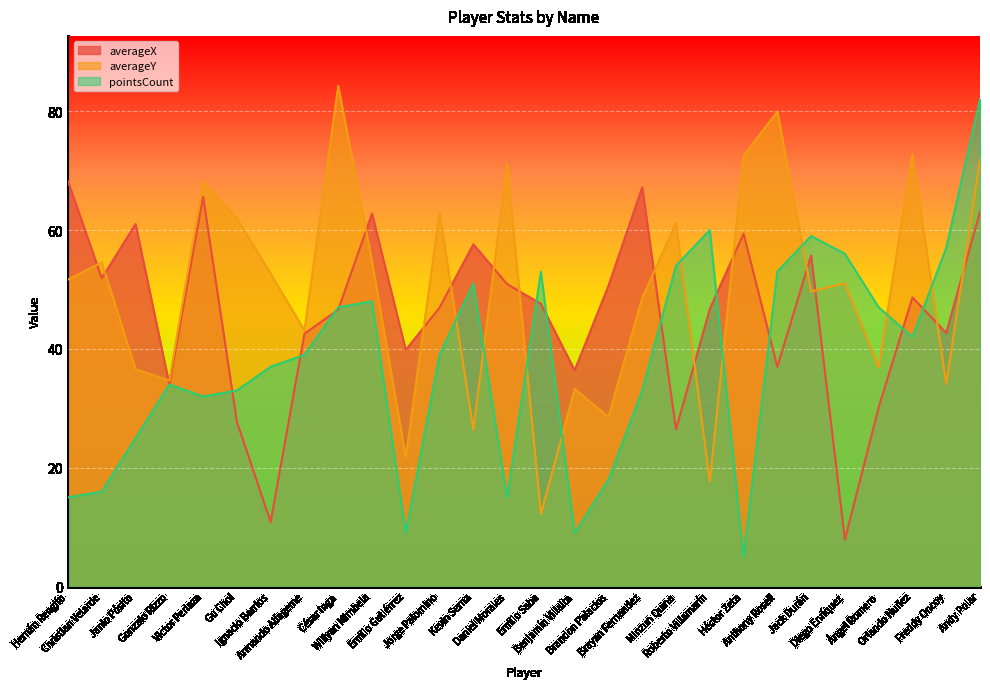

Reading left to right, transcribe all the data shown in this chart.

averageX: Hernán Rengifo=68.2	Christian Velarde=51.9	Janio Pósito=61.0	Gonzalo Rizzo=34.0	Victor Perlaza=65.6	Gu Choi=27.7	Ignacio Barrios=10.9	Armando Alfageme=42.6	César Inga=46.6	Willyan Mimbela=62.8	Emilio Gutiérrez=39.8	Jorge Palomino=46.9	Kevin Serna=57.6	Daniel Morales=50.9	Emilio Saba=47.6	Benjamín Villalta=36.4	Brandon Palacios=50.6	Brayan Fernandez=67.2	Minzun Quina=26.4	Roberto Villamarín=46.7	Héctor Zeta=59.4	Anthony Rosell=37.0	Jack Durán=55.7	Diego Enríquez=7.9	Ángel Romero=30.2	Orlando Nuñez=48.7	Freddy Oncoy=42.7	Andy Polar=63.1
averageY: Hernán Rengifo=51.7	Christian Velarde=54.6	Janio Pósito=36.6	Gonzalo Rizzo=34.7	Victor Perlaza=68.1	Gu Choi=61.9	Ignacio Barrios=52.6	Armando Alfageme=43.1	César Inga=84.2	Willyan Mimbela=54.8	Emilio Gutiérrez=21.7	Jorge Palomino=62.9	Kevin Serna=26.4	Daniel Morales=71.1	Emilio Saba=12.2	Benjamín Villalta=33.3	Brandon Palacios=28.5	Brayan Fernandez=48.6	Minzun Quina=61.2	Roberto Villamarín=17.7	Héctor Zeta=72.5	Anthony Rosell=80.0	Jack Durán=49.7	Diego Enríquez=51.0	Ángel Romero=36.9	Orlando Nuñez=72.7	Freddy Oncoy=34.1	Andy Polar=71.9
pointsCount: Hernán Rengifo=15.0	Christian Velarde=16.0	Janio Pósito=25.0	Gonzalo Rizzo=34.0	Victor Perlaza=32.0	Gu Choi=33.0	Ignacio Barrios=37.0	Armando Alfageme=39.0	César Inga=47.0	Willyan Mimbela=48.0	Emilio Gutiérrez=9.0	Jorge Palomino=39.0	Kevin Serna=51.0	Daniel Morales=15.0	Emilio Saba=53.0	Benjamín Villalta=9.0	Brandon Palacios=18.0	Brayan Fernandez=33.0	Minzun Quina=54.0	Roberto Villamarín=60.0	Héctor Zeta=5.0	Anthony Rosell=53.0	Jack Durán=59.0	Diego Enríquez=56.0	Ángel Romero=47.0	Orlando Nuñez=42.0	Freddy Oncoy=57.0	Andy Polar=82.0